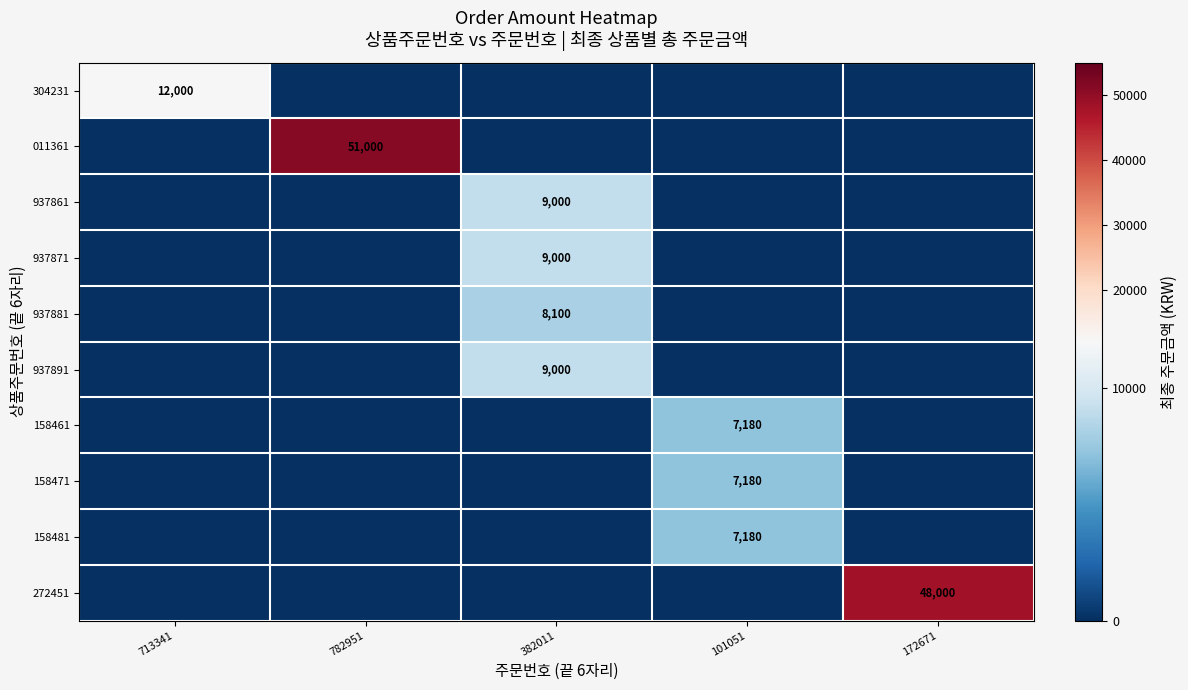

At which category is the sum across all series the highest?

782951